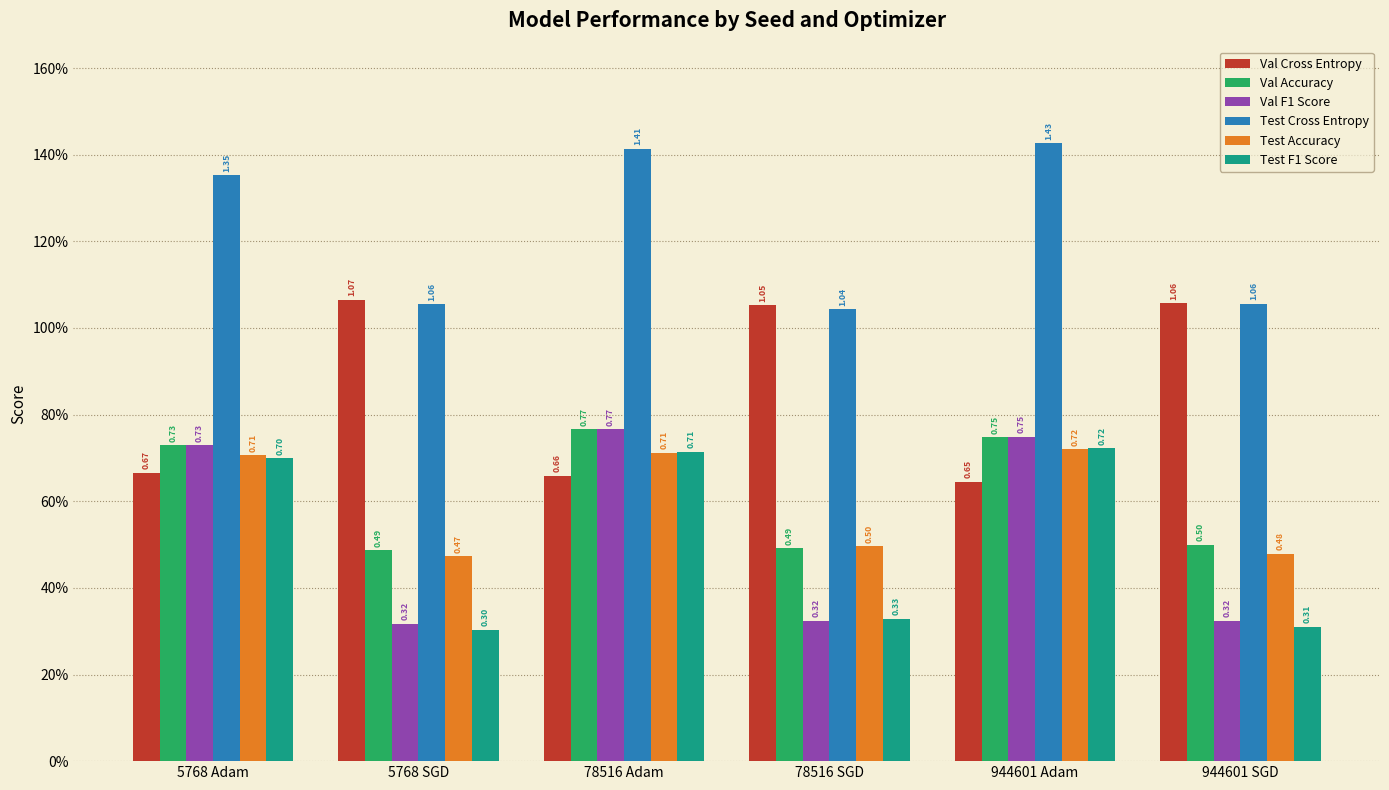

Are the bars grouped side by side (vs. stacked)?

Yes